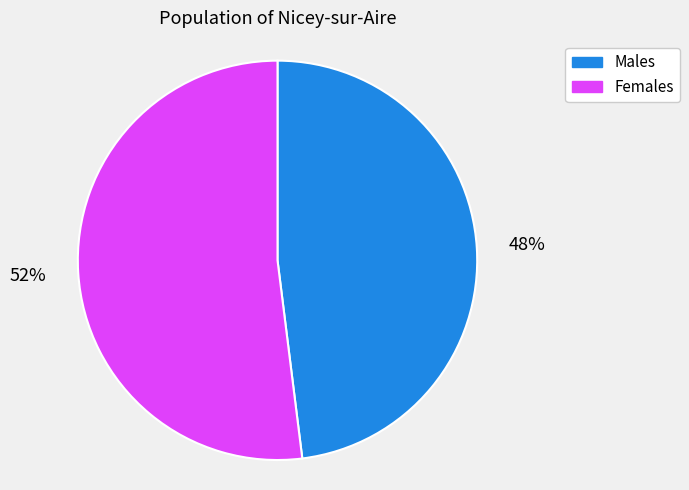

Between Females and Males, which is larger?

Females